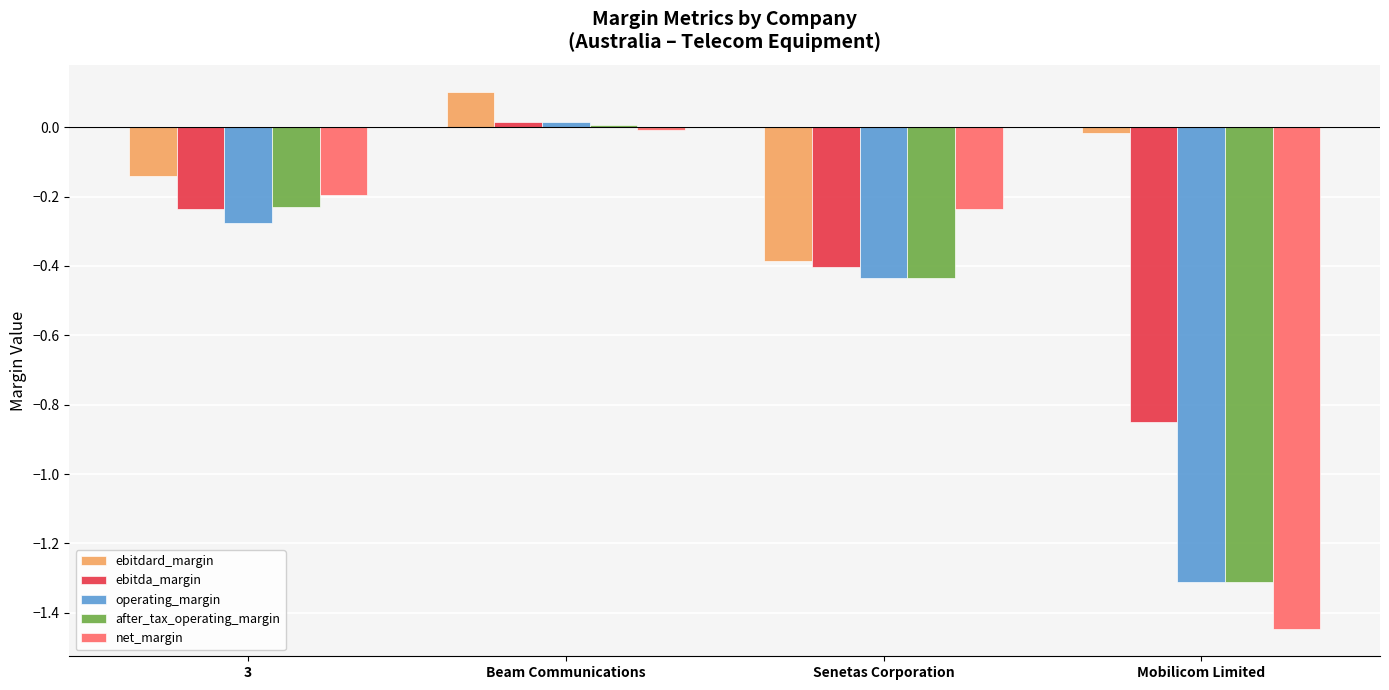

The ebitdard_margin series shows -0.1 at Senetas Corporation. True or false?

False